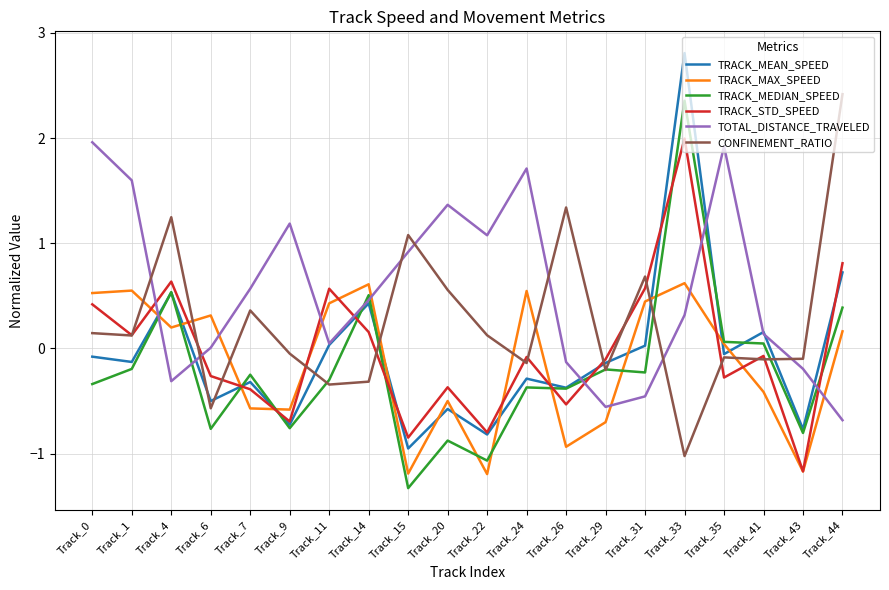

Between which two adjacent categories do TRACK_MEDIAN_SPEED and TOTAL_DISTANCE_TRAVELED first intersect?

Track_1 and Track_4